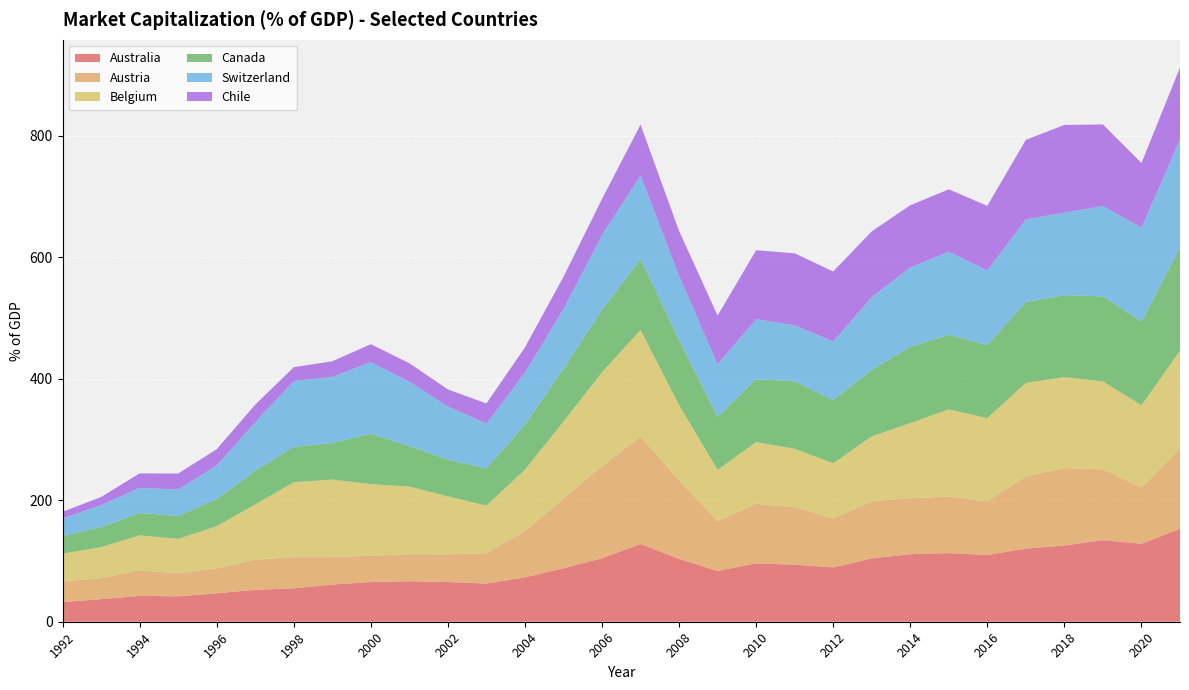

Reading right to left, extract all data points from this chart.

Australia: 153.0	128.4	134.4	125.4	120.5	110.0	113.0	111.2	104.2	89.5	93.9	96.2	83.6	103.6	128.0	104.5	88.0	73.1	62.8	65.4	66.7	65.4	61.2	55.0	52.5	46.8	41.9	42.5	37.2	32.3
Austria: 131.7	92.7	116.5	127.7	119.0	88.2	93.2	92.1	94.3	80.7	94.8	98.2	81.8	129.1	177.3	151.3	114.9	76.0	50.1	45.5	44.5	43.3	45.1	51.3	49.6	41.2	38.0	42.1	34.6	34.1
Belgium: 161.8	135.5	144.8	149.7	153.8	137.2	143.4	123.6	106.8	90.9	96.1	101.4	84.8	124.1	175.2	155.0	126.7	101.4	78.3	95.7	111.4	117.8	127.7	123.4	91.1	69.2	56.6	57.7	51.0	45.8
Canada: 169.9	137.6	140.1	135.0	133.4	120.5	123.0	125.6	109.4	103.9	111.2	103.6	87.2	107.1	116.9	102.7	86.7	73.8	61.1	60.5	66.7	83.2	60.3	58.2	55.5	44.8	38.0	36.7	33.1	29.2
Switzerland: 177.8	154.8	148.8	135.8	136.0	122.7	136.5	131.0	119.8	96.6	92.1	98.9	86.5	105.8	137.3	123.2	98.4	85.8	73.8	87.3	106.0	117.6	108.9	108.3	79.6	55.3	43.3	41.5	36.3	28.3
Chile: 118.4	106.4	134.2	144.5	131.0	106.3	102.9	102.3	108.3	115.3	118.6	113.5	80.3	73.7	84.0	59.4	53.3	41.6	33.3	28.2	30.5	29.7	25.7	22.9	29.1	26.7	26.3	23.8	13.3	11.2